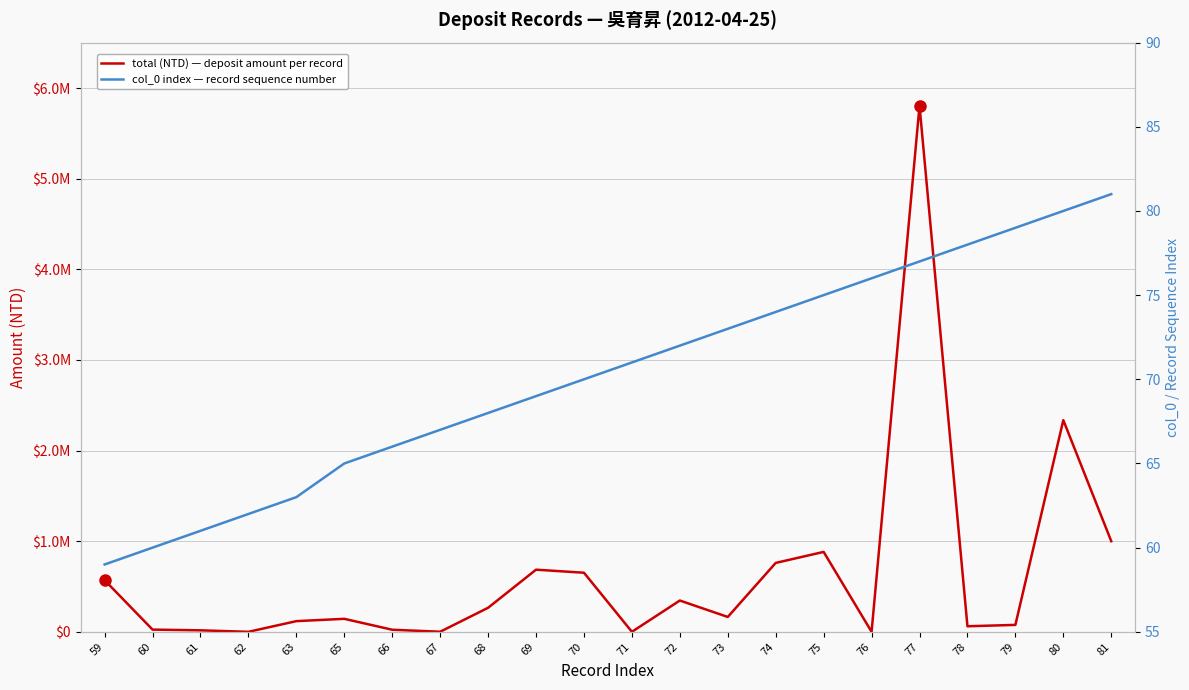

Where is col_0 index — record sequence number nearest to the value 70?

70